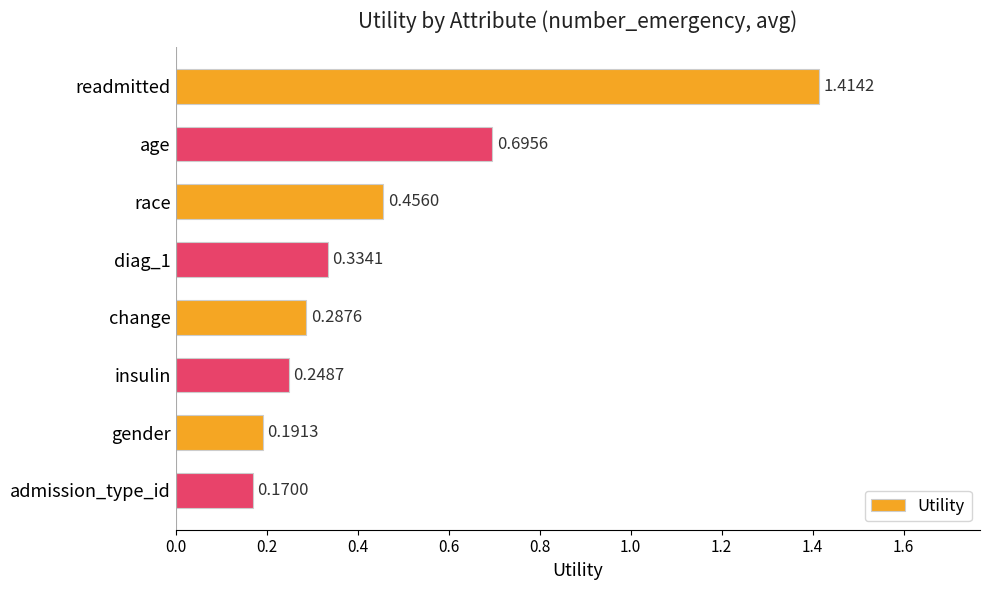

Which category has the highest value across all series?

readmitted